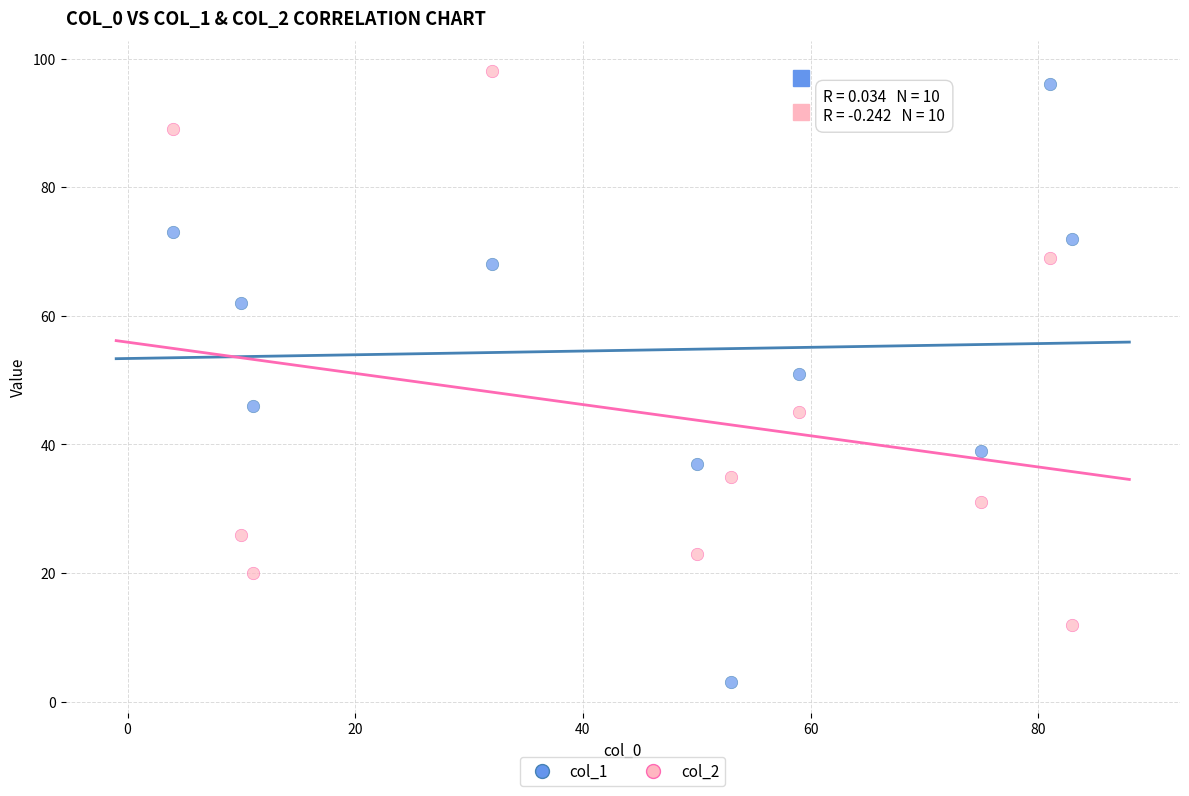

Which series contains the lowest Y value?

col_1